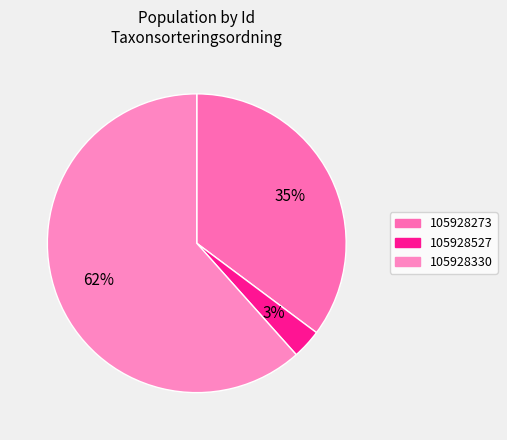

Which slice is the largest?

105928330